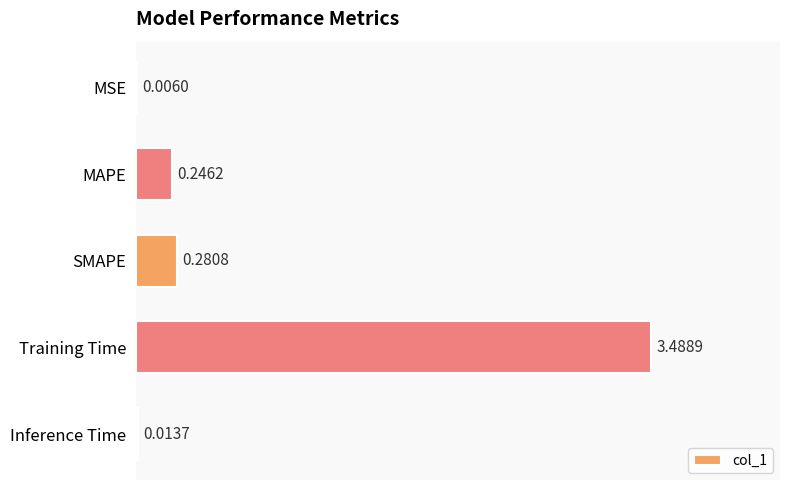

What is the sum of all values?

4.0